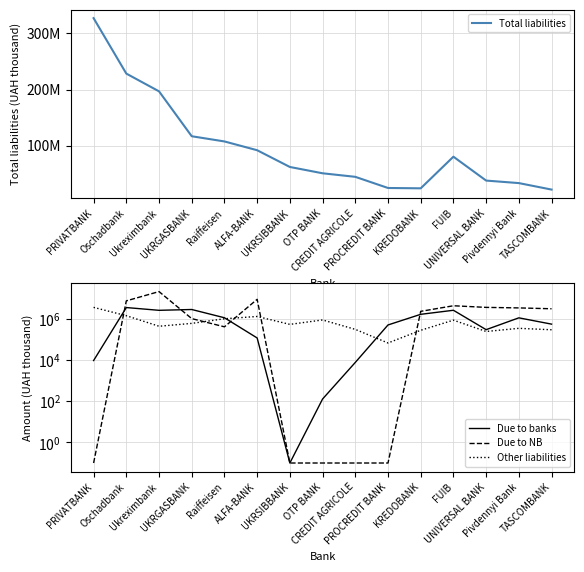

The Other liabilities series shows 271489.5 at KREDOBANK. True or false?

True